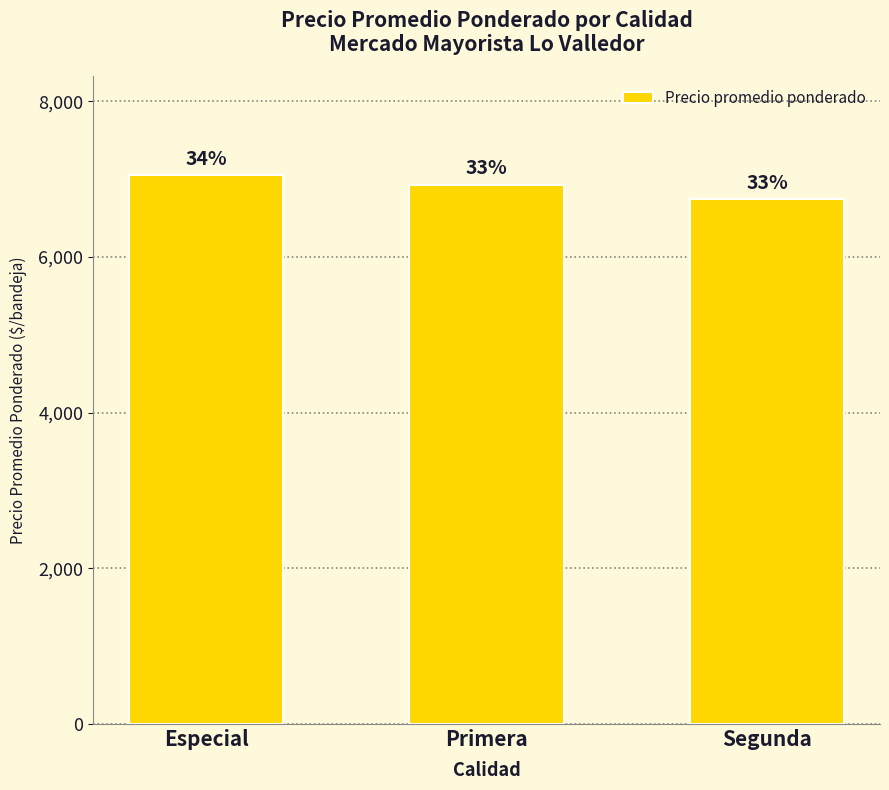

How many bars are there in total?

3